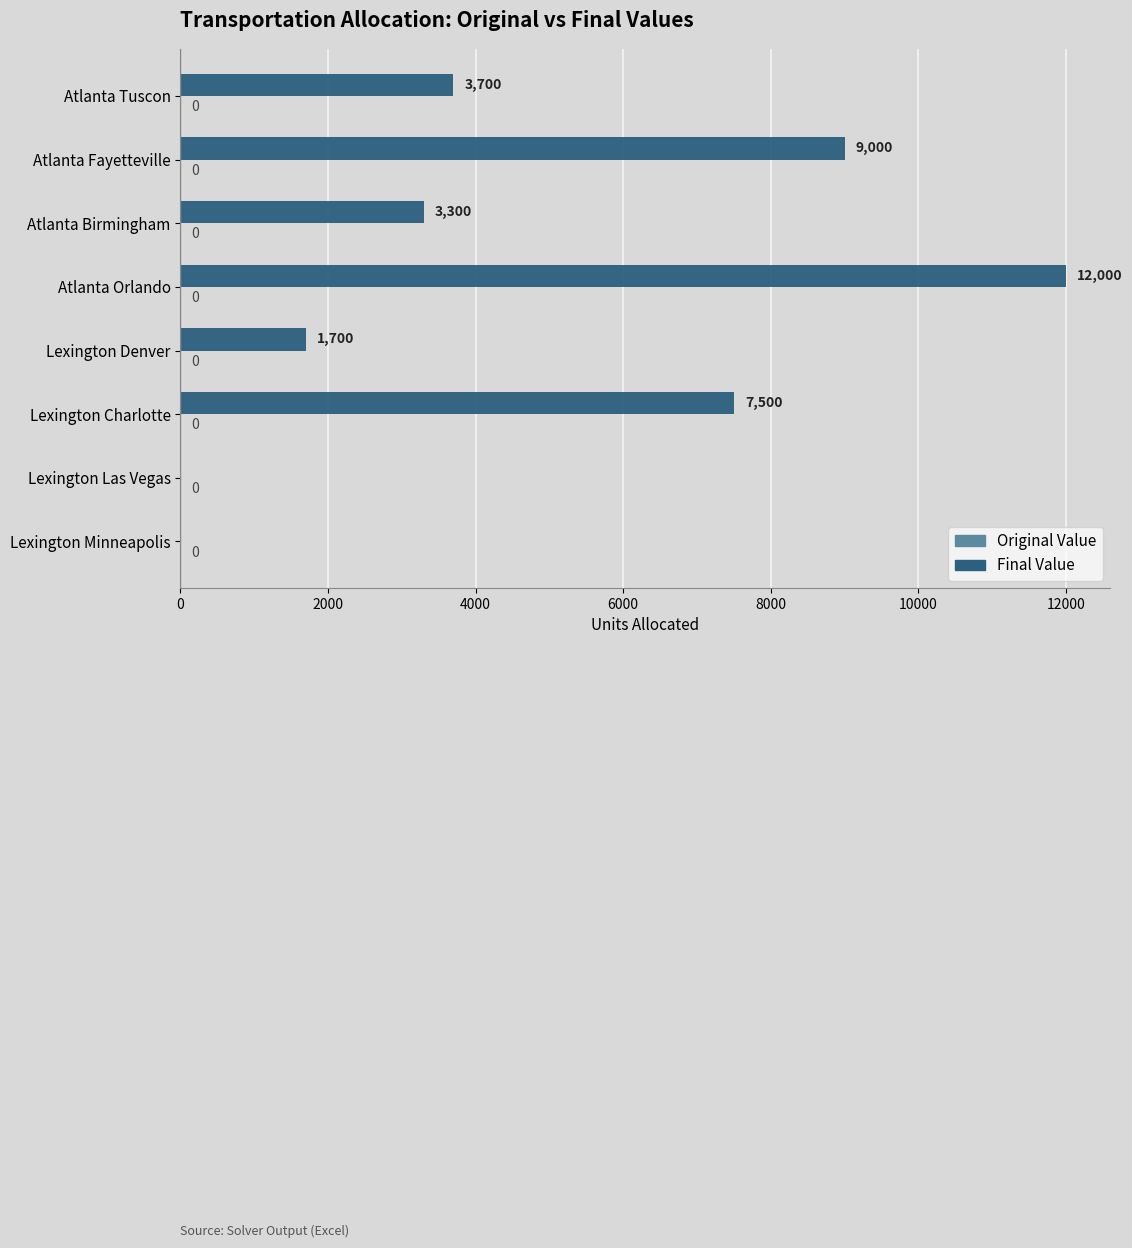

Are the bars horizontal?

Yes